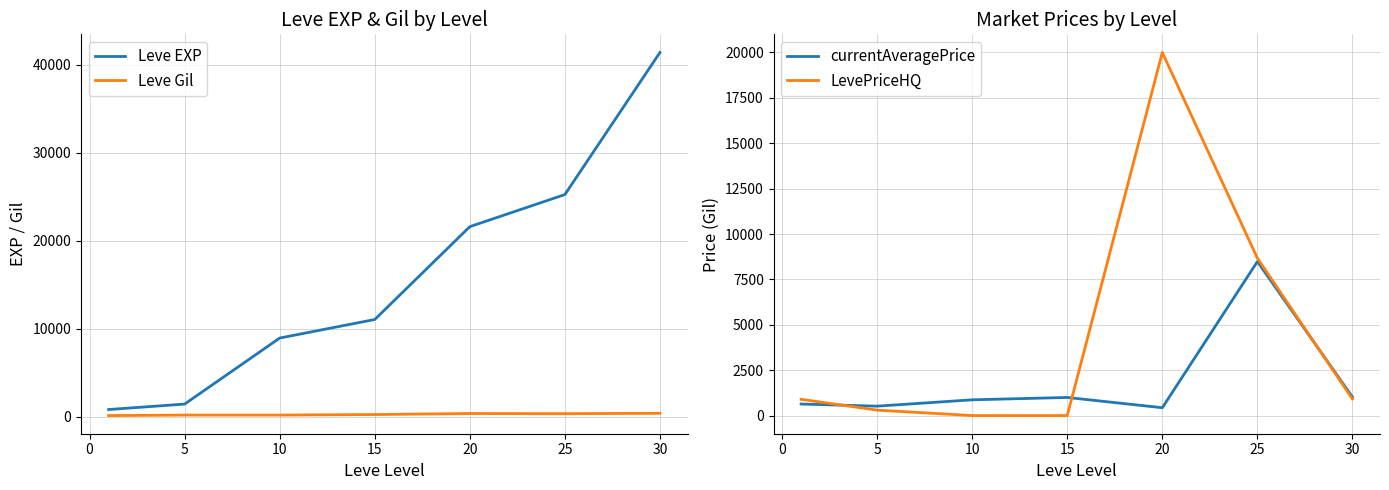

What is the highest value of the LevePriceHQ series?

20000.0